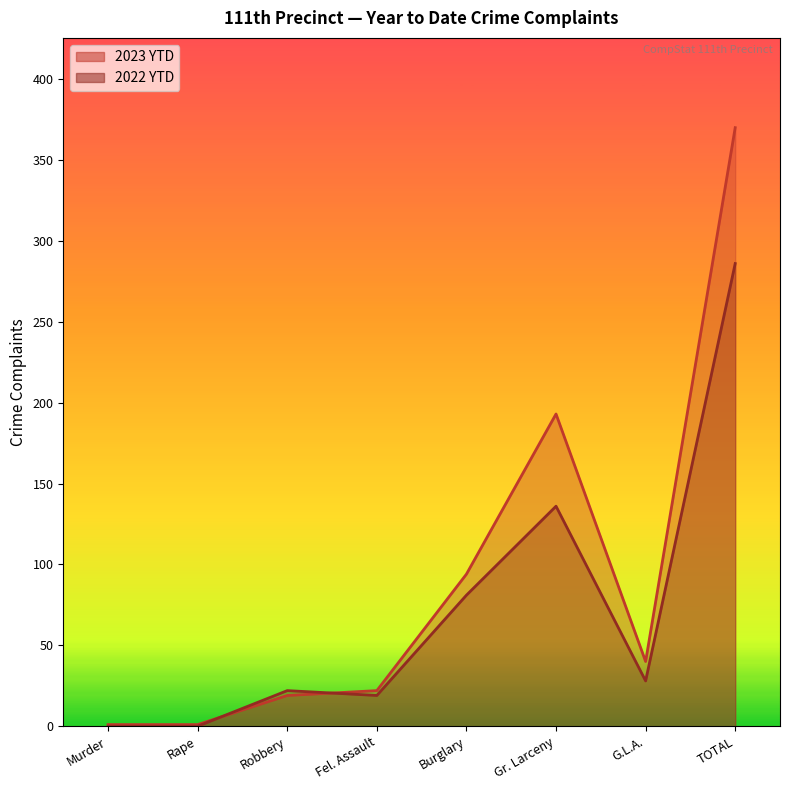

How many interior local peaks does the 2022 YTD series have?

2